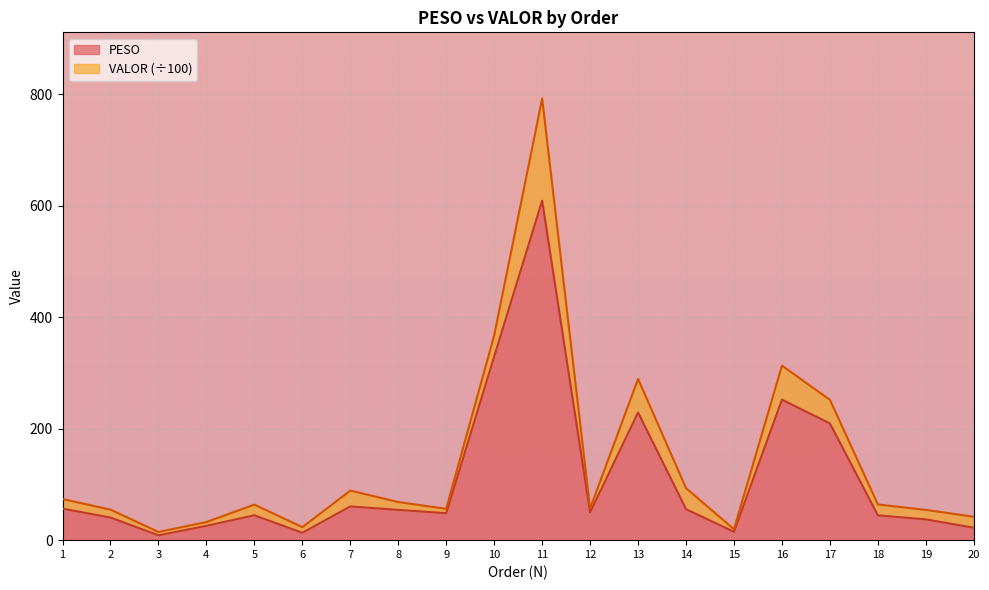

List the labels in order of value, smallest first.

3, 6, 15, 20, 4, 19, 2, 18, 5, 9, 12, 8, 14, 1, 7, 17, 13, 16, 10, 11